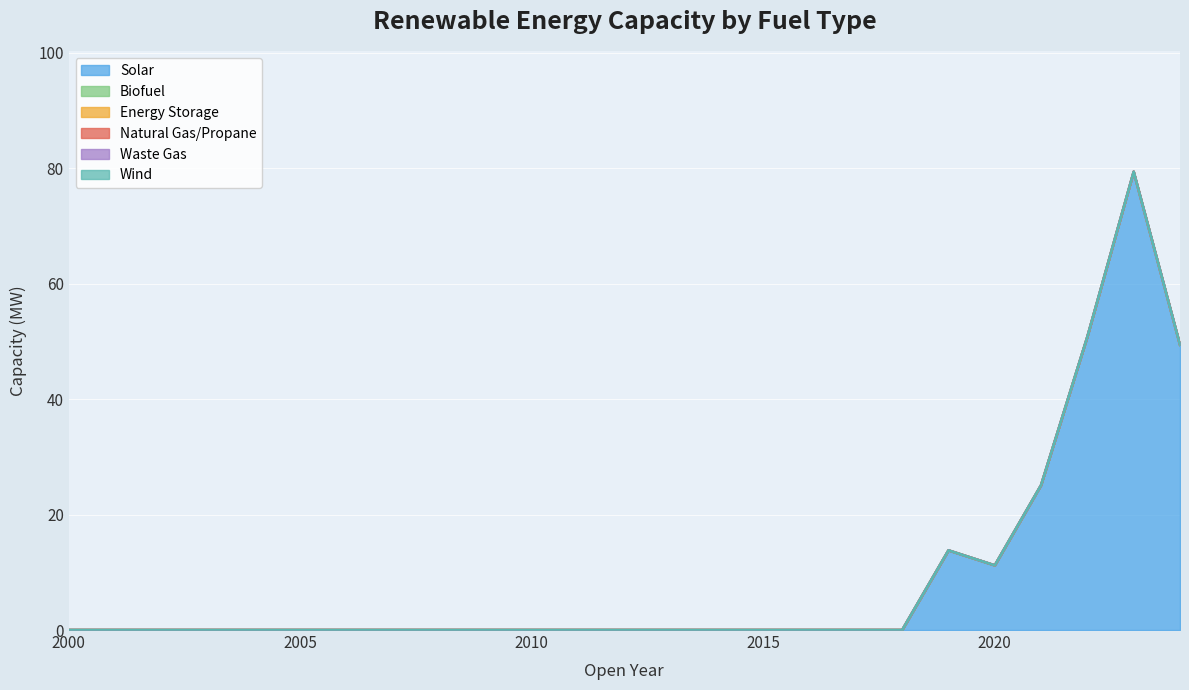

At which category is the sum across all series the highest?

2023